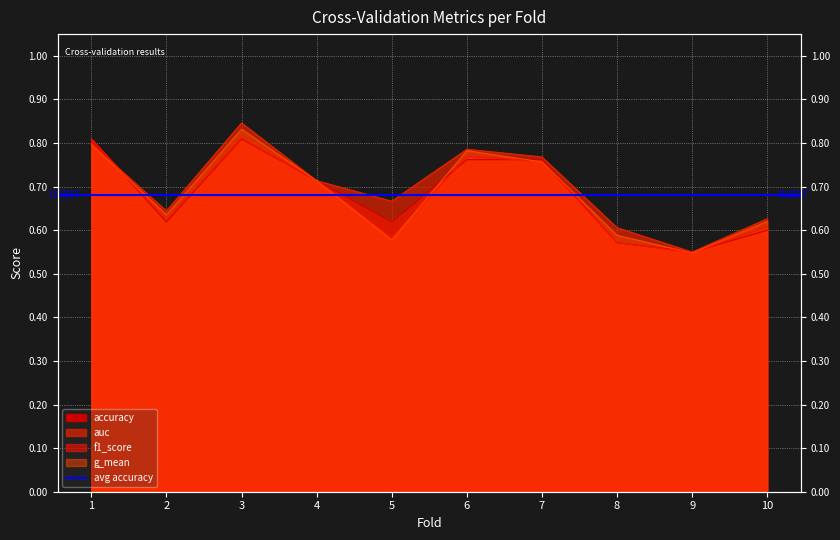

What is the average value of the auc series?

0.7